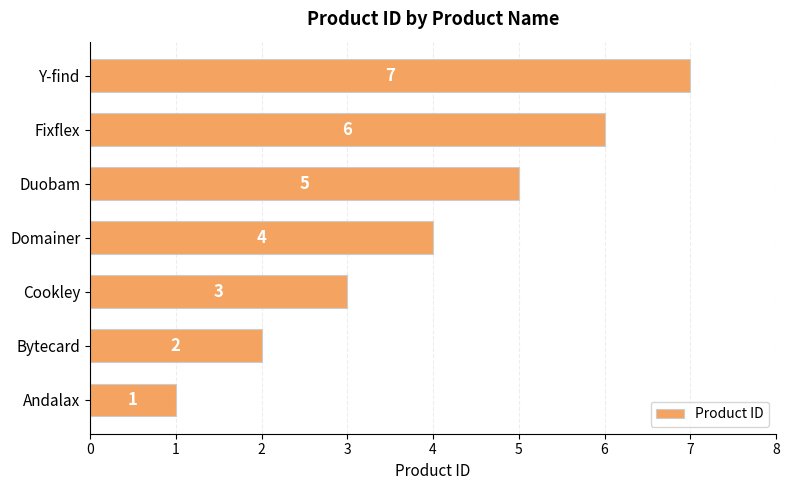

How many data points are less than 4?

3